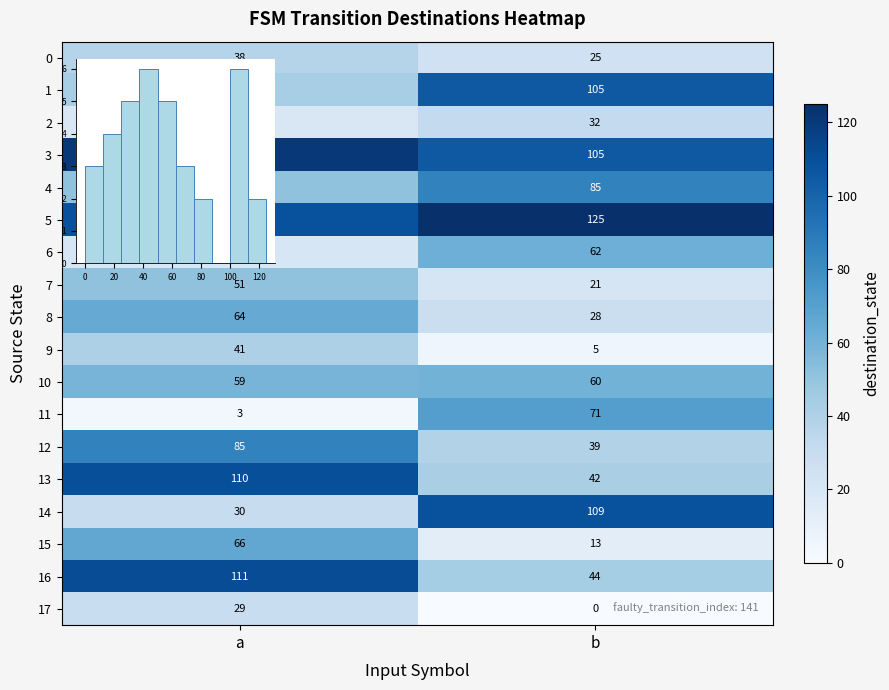

True or false: 6 has a value of 20 at a.

True